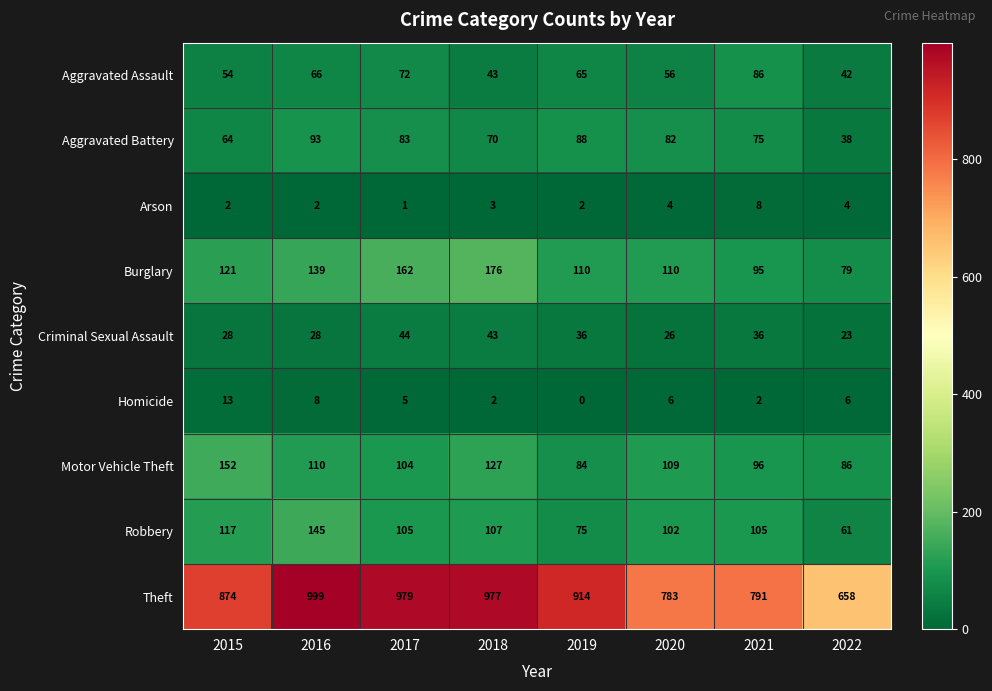

Rank the series by their maximum value, from lowest to highest.

Arson, Homicide, Criminal Sexual Assault, Aggravated Assault, Aggravated Battery, Robbery, Motor Vehicle Theft, Burglary, Theft